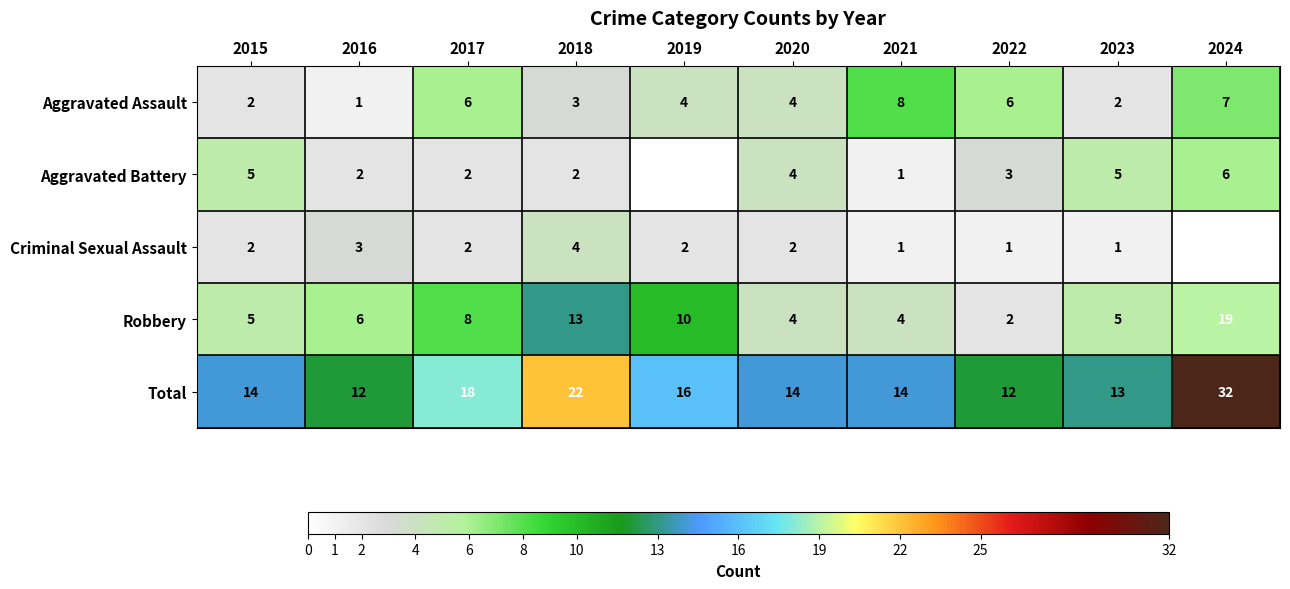

Where is Total nearest to the value 22?

2018